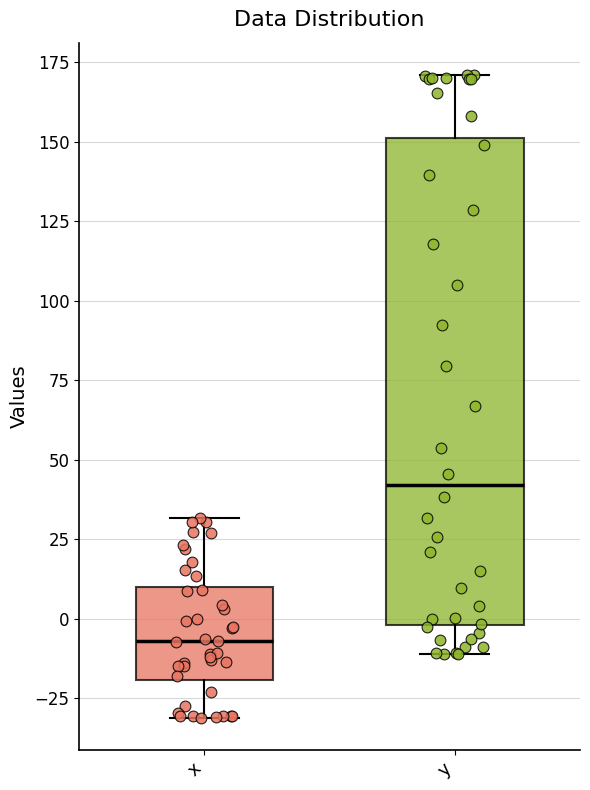

Which box's median line is the highest?

y